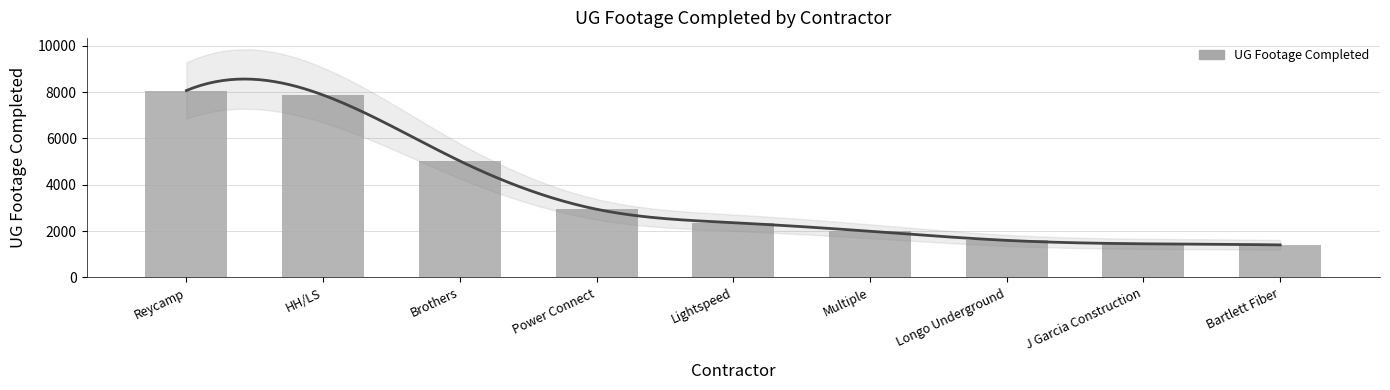

Rank the categories by value from highest to lowest.

Reycamp, HH/LS, Brothers, Power Connect, Lightspeed, Multiple, Longo Underground, J Garcia Construction, Bartlett Fiber